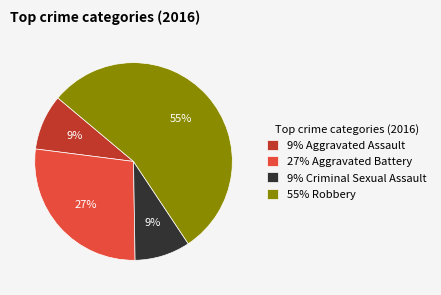

Is it true that 27% Aggravated Battery is 27% of the pie?

True